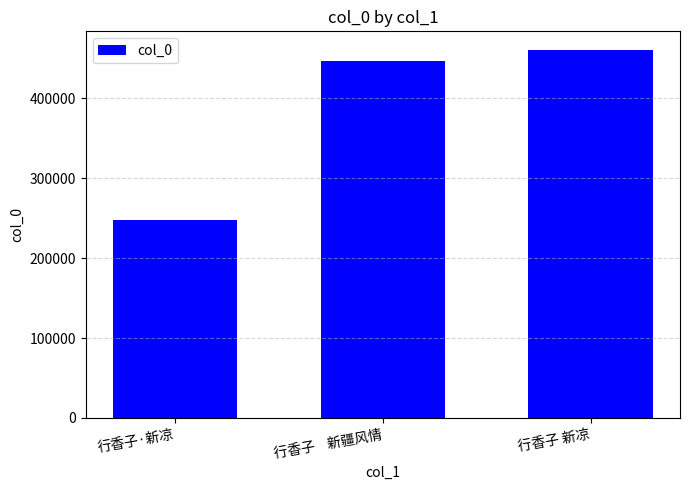

Count the number of data series in this chart.

1